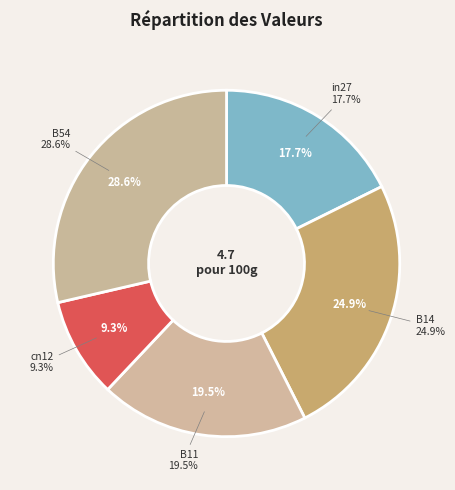

Is there any slice that represents more than half of the pie?

No